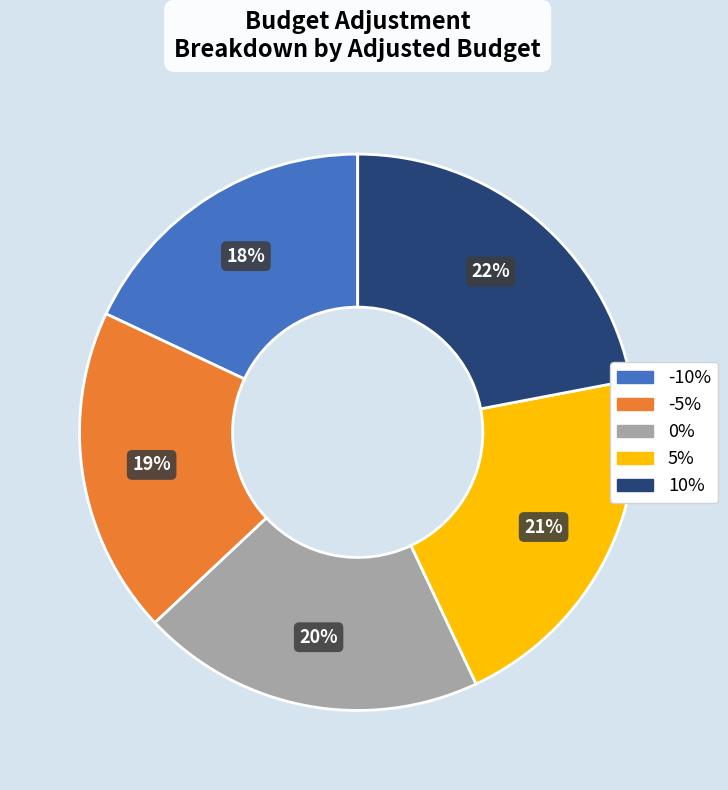

To the nearest percent, what percentage of the pie is 5%?

21%